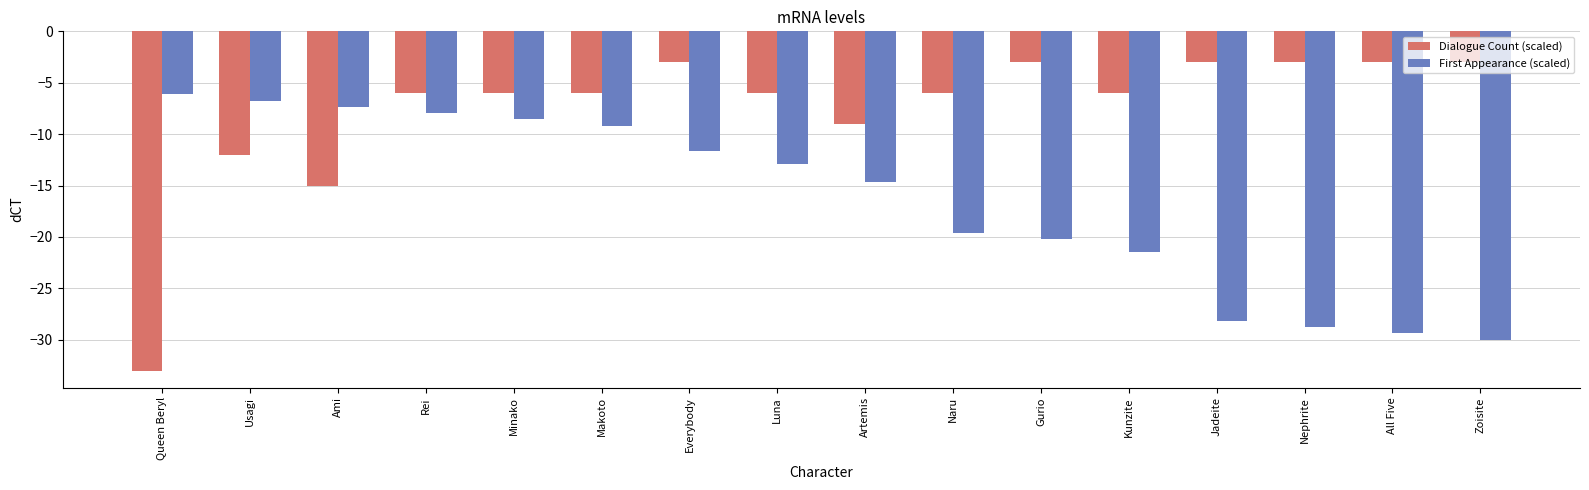

Does the chart contain any negative values?

Yes